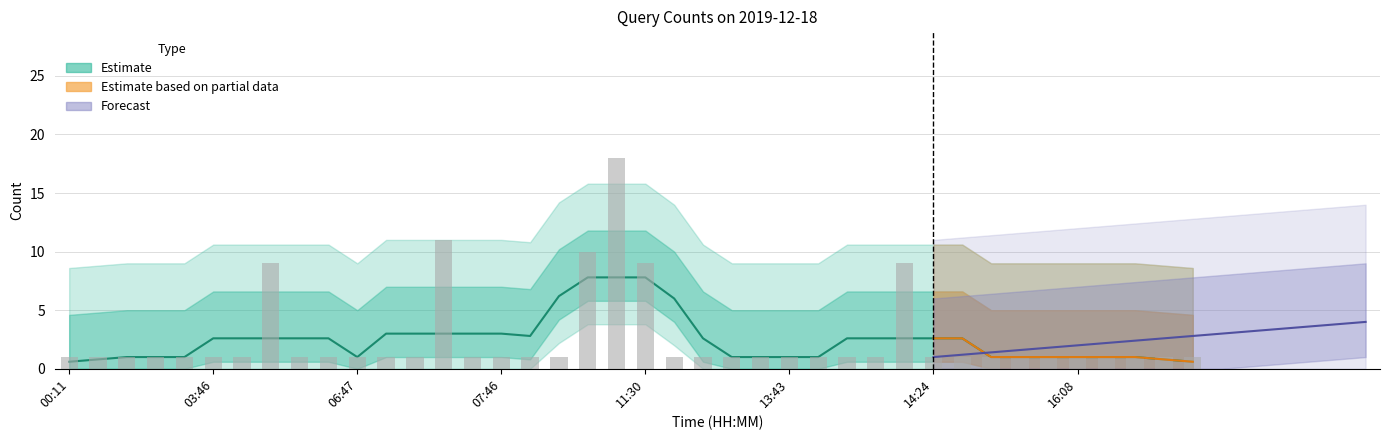

What is the difference between the maximum and minimum values?

17